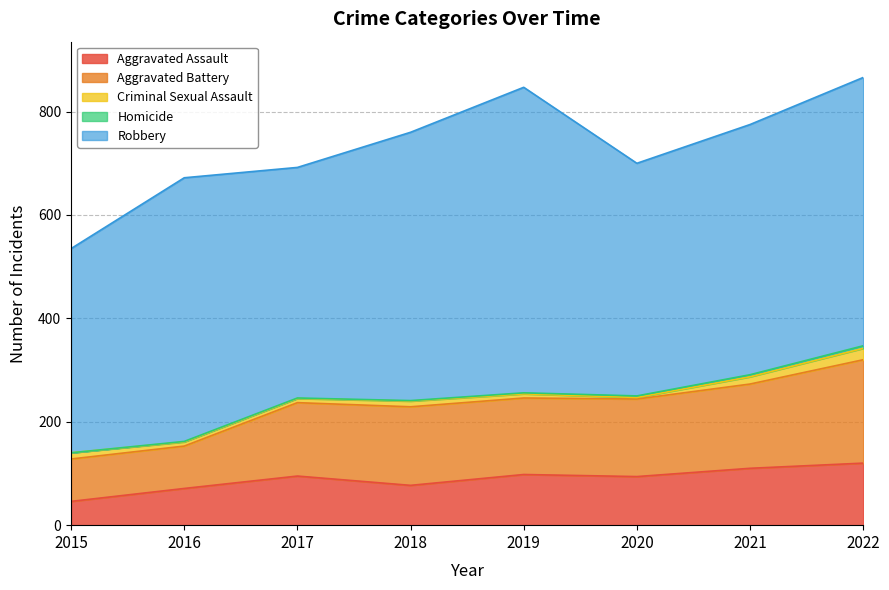

How many series are shown in this chart?

5